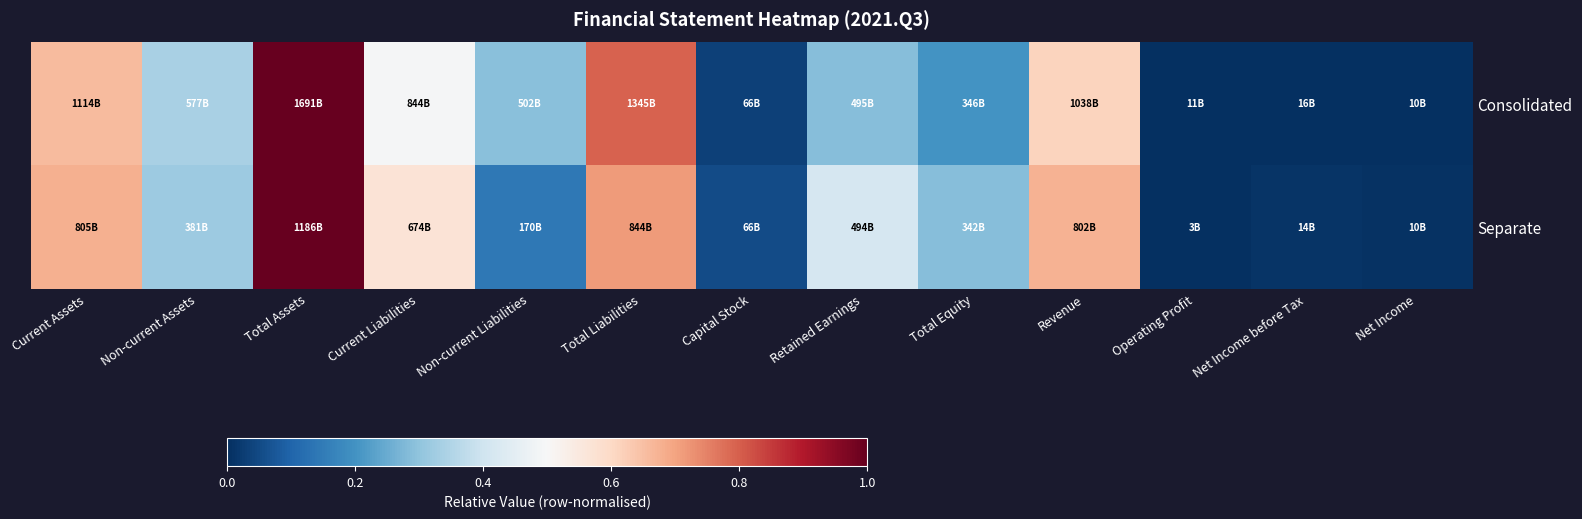

Which series has the widest spread of values?

Consolidated